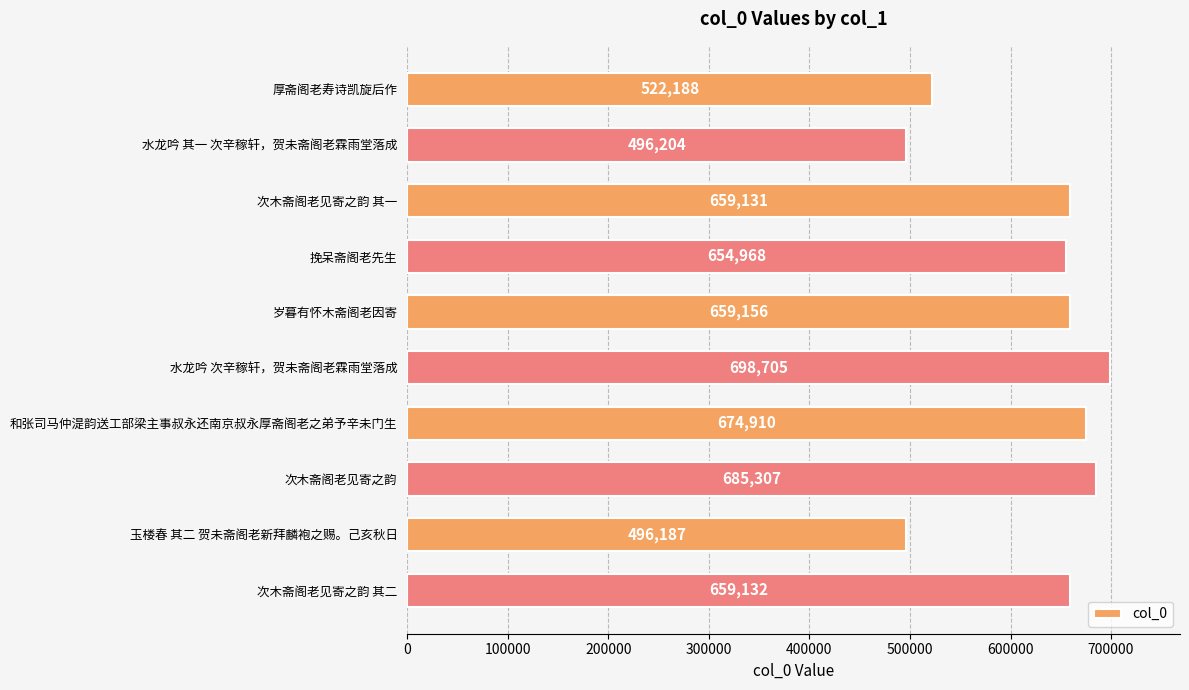

What is the difference between the second highest and minimum values?

189120